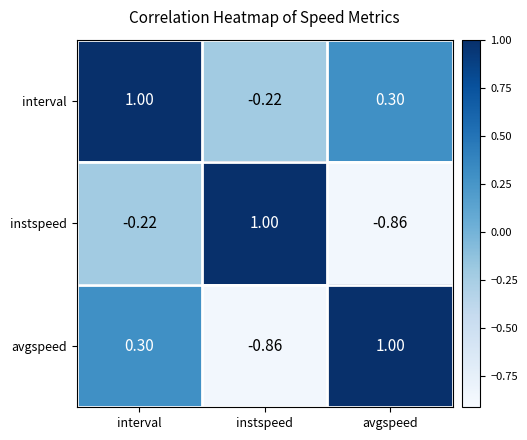

Which series has the largest total across all categories?

interval